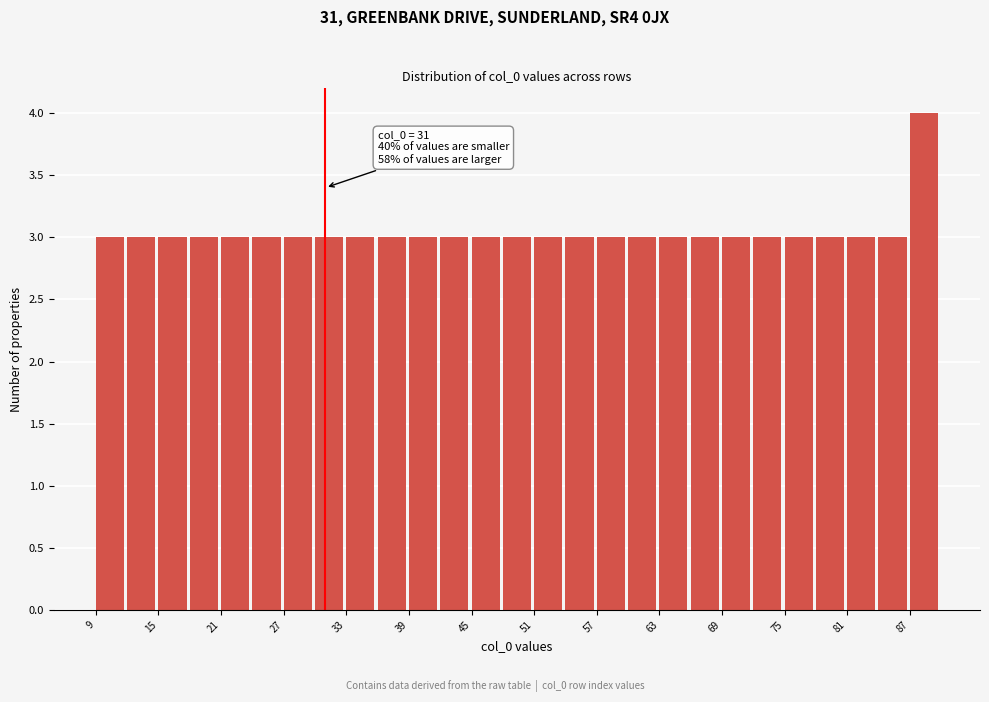

Around what value on the x-axis is the tallest bar? Give the approximate position of its centre, as read against the axis.

88